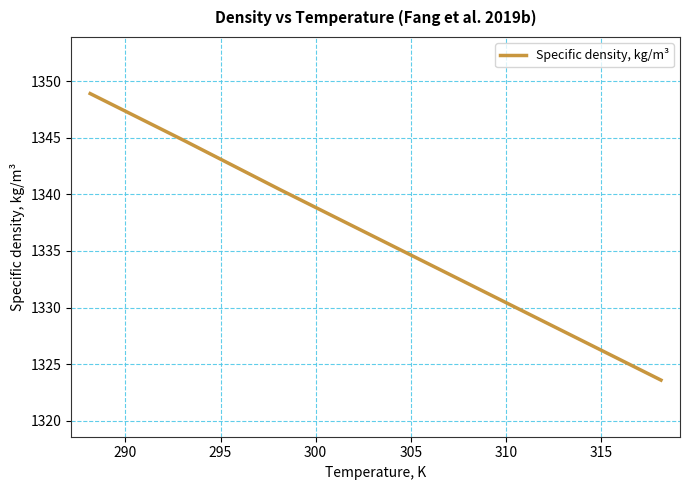

True or false: there are more than 0 points higher than both neighbors.

False